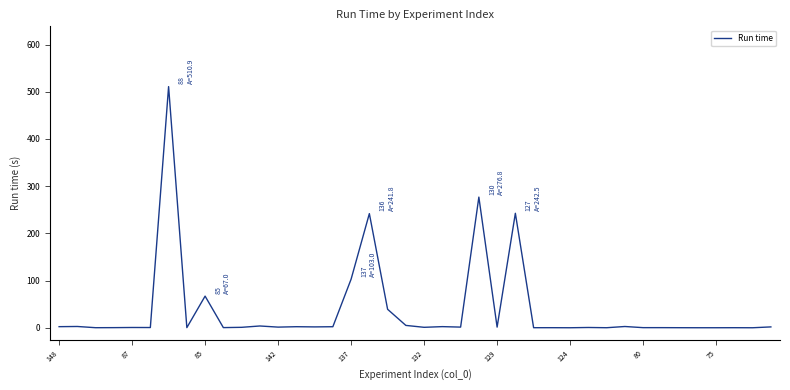

How many values are below 1?

20